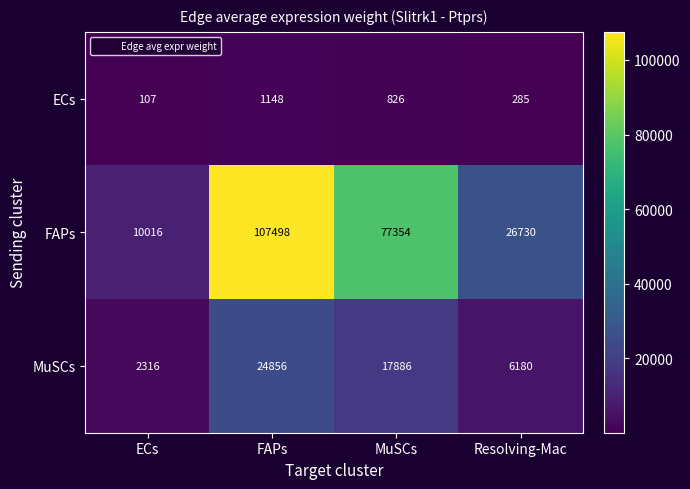

What is the greatest value displayed?

107498